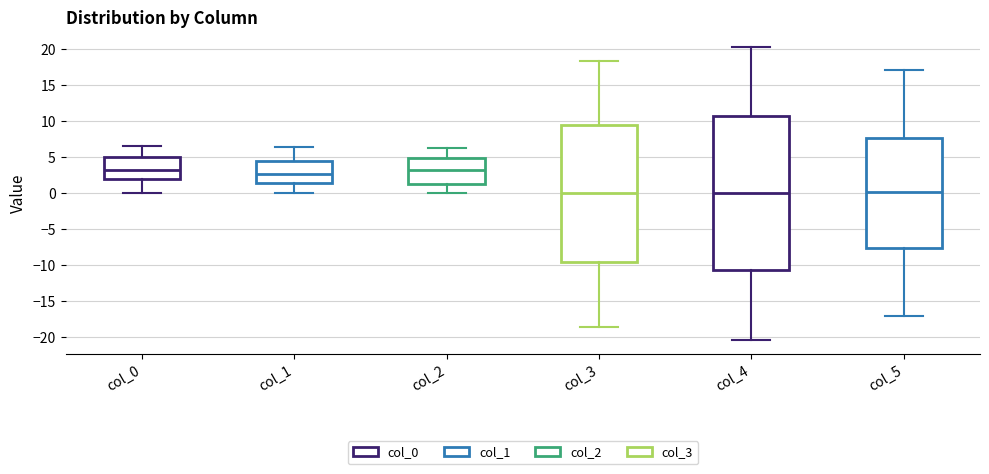

Reading left to right, transcribe this box plot: for each box, give where its median line is, the range the box spans, and where its two whiskers end, as read against the y-axis. The values are not printed on the chart, so give them approximately, as read against the axis.

col_0: median 3.0, box 2.0 to 5.0, whiskers 0.0 to 6.5
col_1: median 2.5, box 1.5 to 4.5, whiskers 0.0 to 6.5
col_2: median 3.0, box 1.5 to 5.0, whiskers 0.0 to 6.5
col_3: median 0.0, box -9.5 to 9.5, whiskers -18.5 to 18.5
col_4: median 0.0, box -10.5 to 10.5, whiskers -20.5 to 20.5
col_5: median 0.0, box -7.5 to 7.5, whiskers -17.0 to 17.0